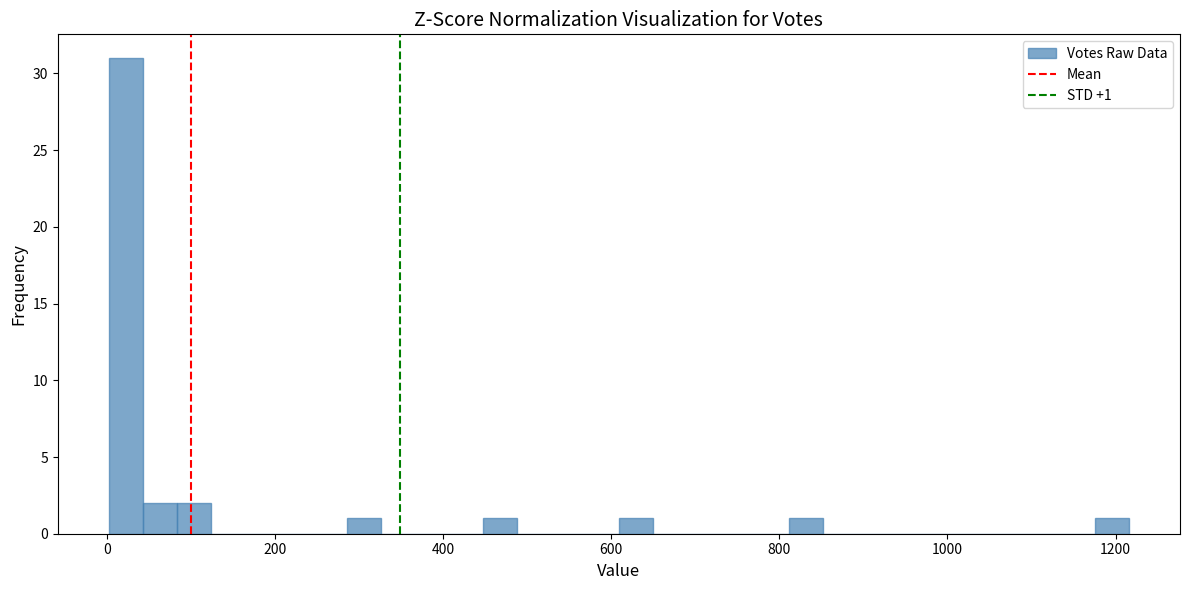

Around what value on the x-axis is the tallest bar? Give the approximate position of its centre, as read against the axis.

20